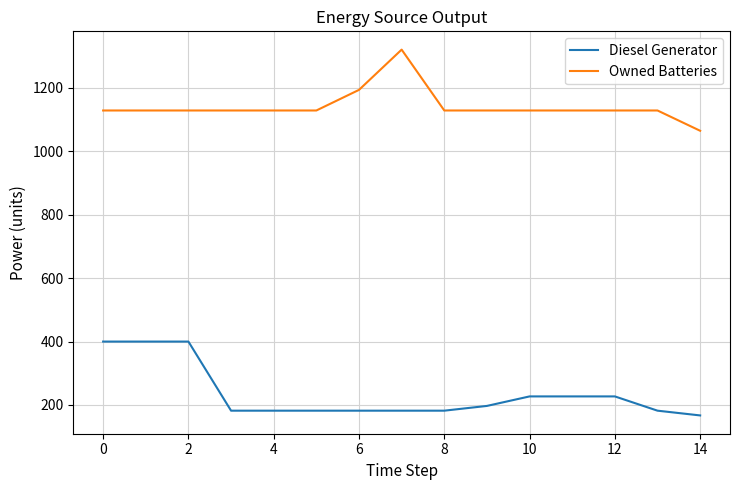

What are all the series names shown in the legend?

Diesel Generator, Owned Batteries